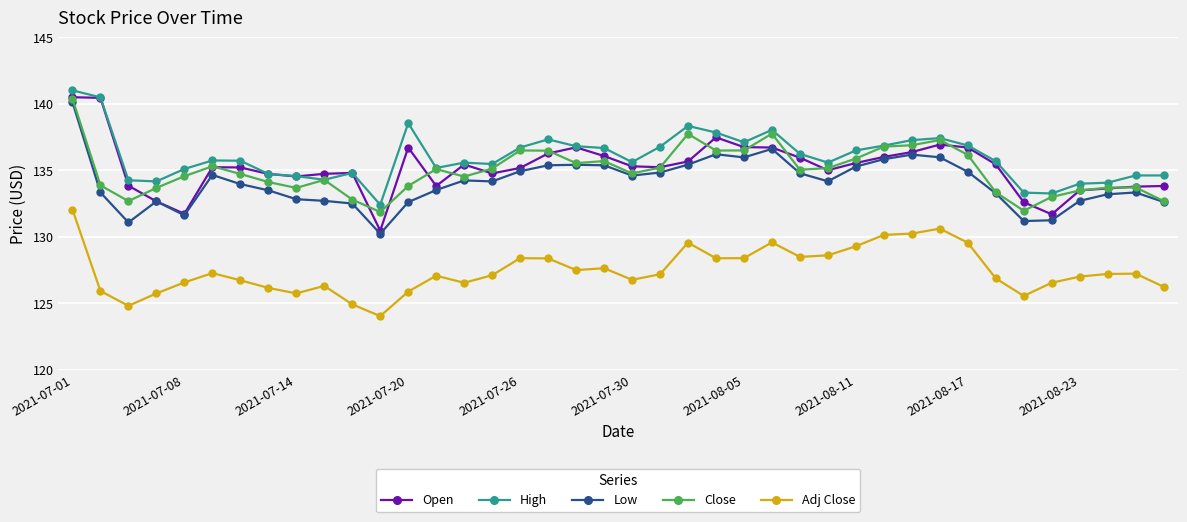

True or false: High has more than 0 interior local peaks.

True